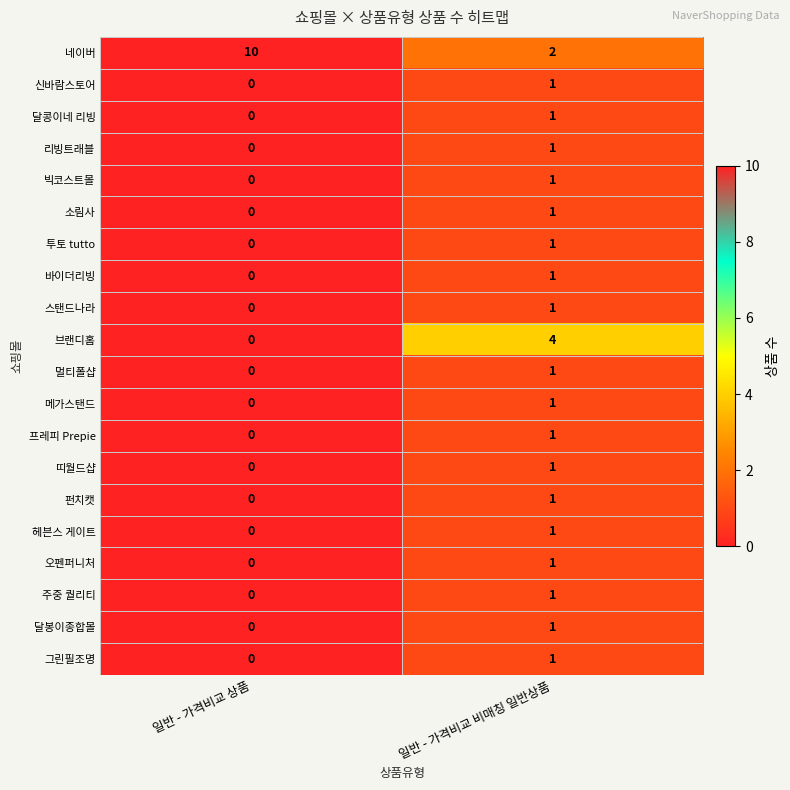

List the labels in order of 신바람스토어 value, smallest first.

일반 - 가격비교 상품, 일반 - 가격비교 비매칭 일반상품